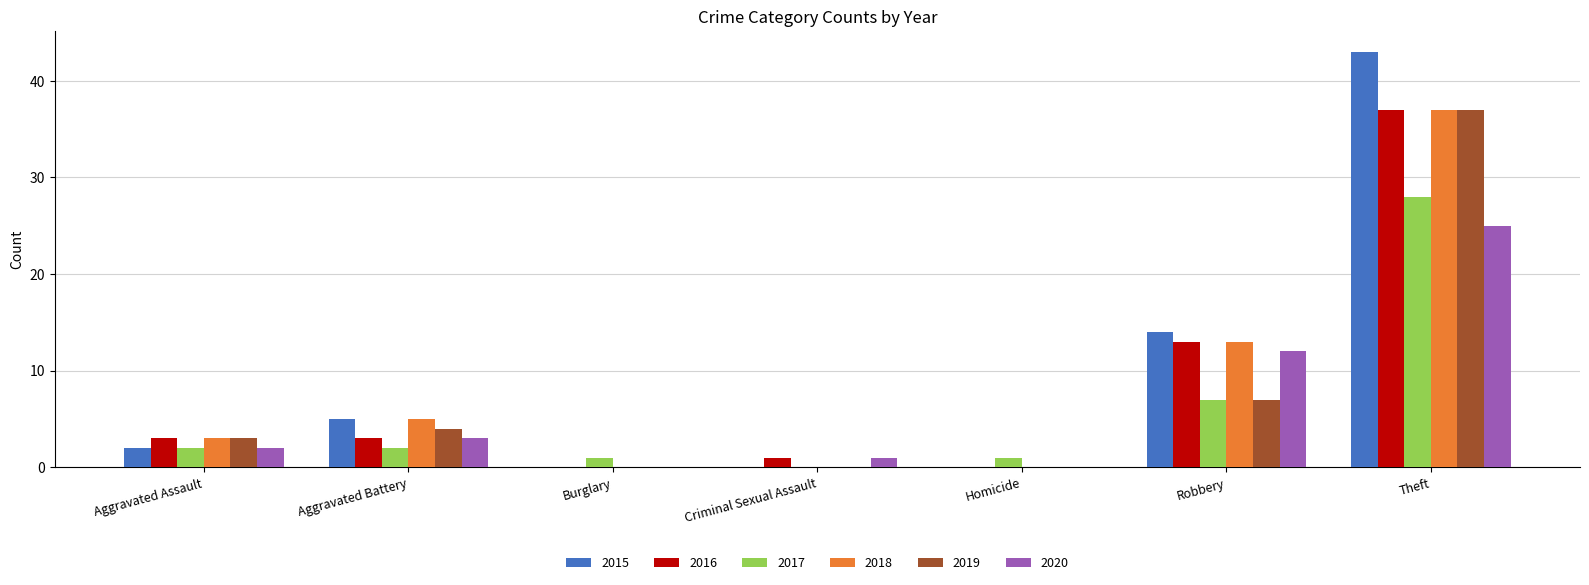

Count the number of categories in the chart.

7